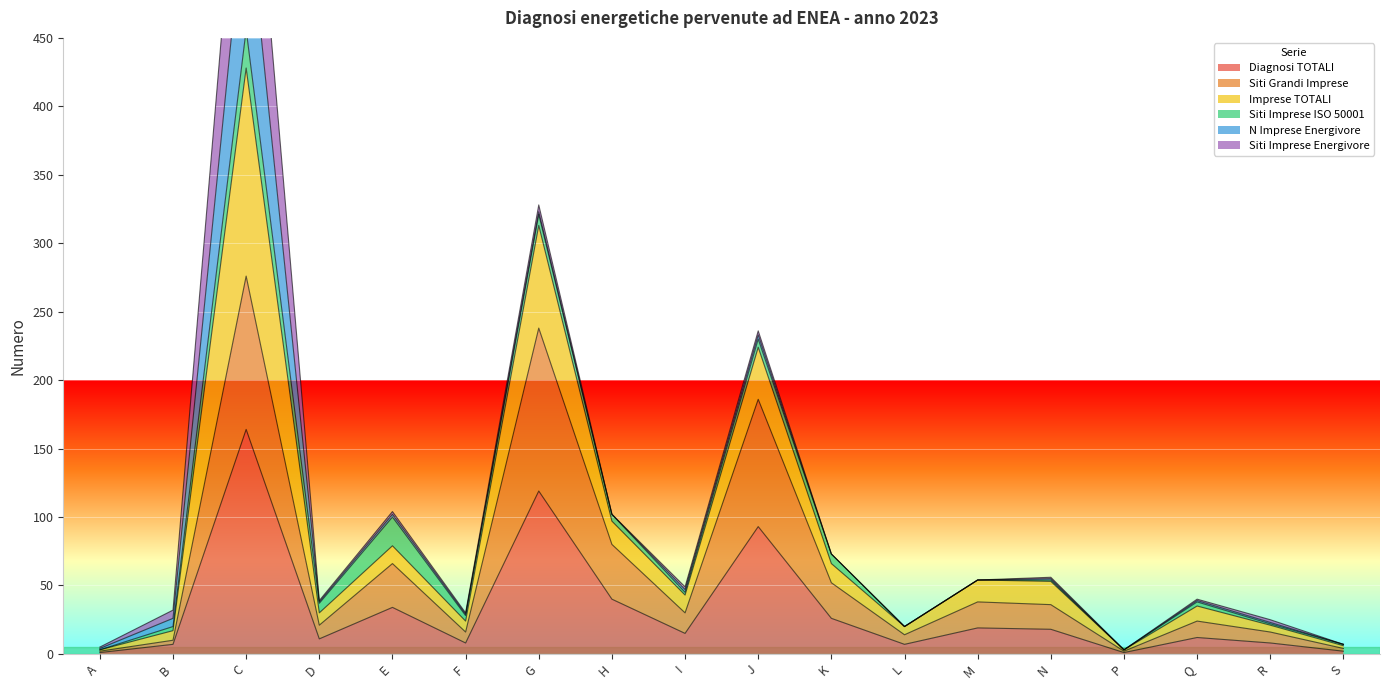

What is the label of the 1st point from the left?

A